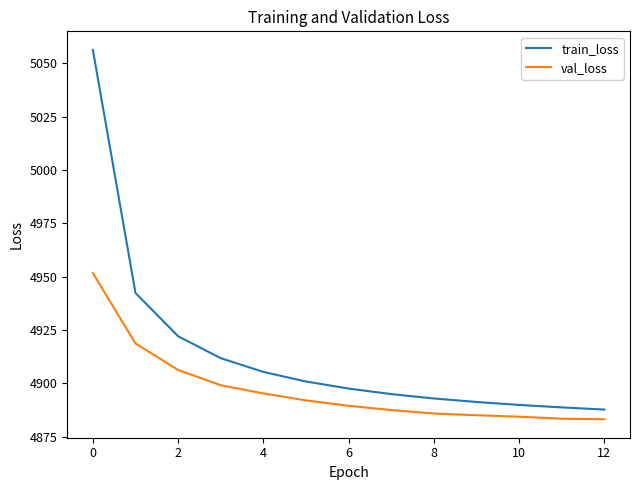

What is the minimum value for train_loss?

4887.7